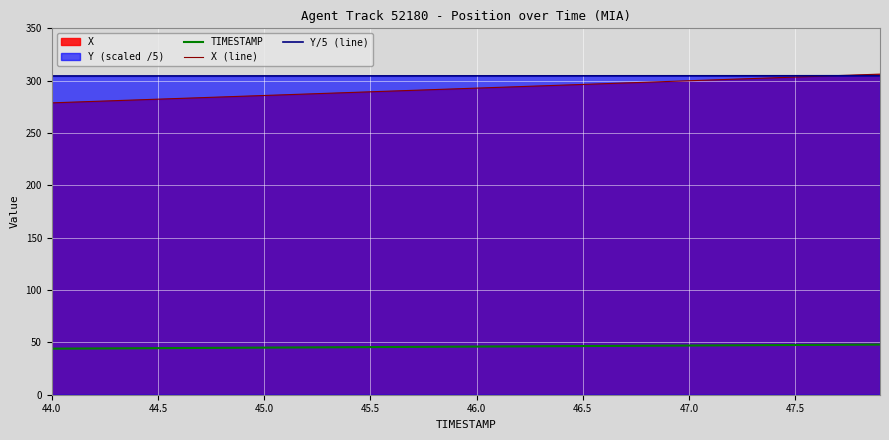

Which series has the largest range (max minus min)?

X (line)